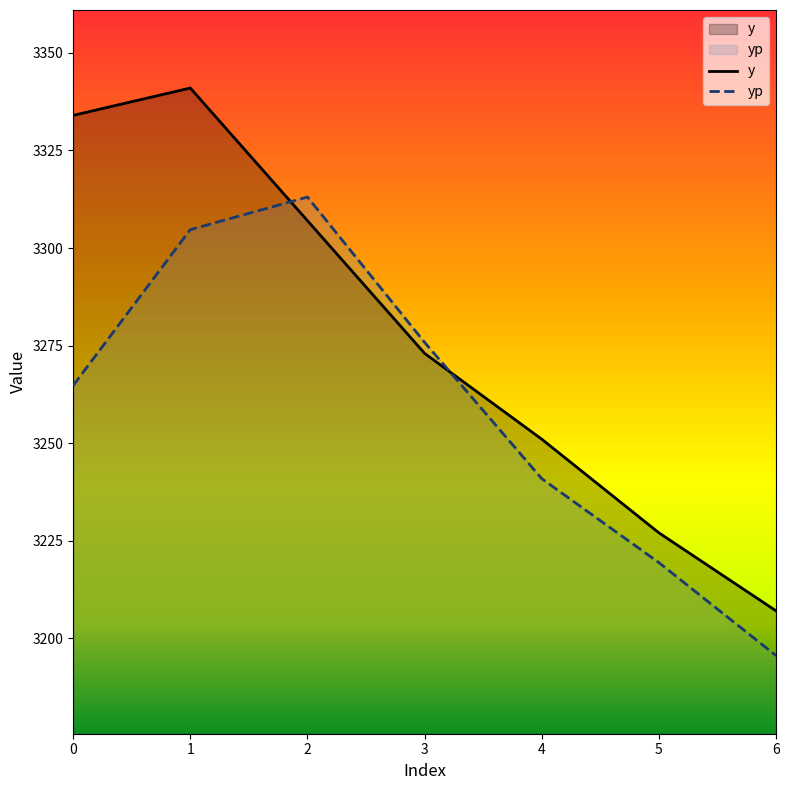

Reading left to right, what are all the values shown in this chart?

y: 0=3334.0	1=3341.0	2=3307.0	3=3273.0	4=3251.0	5=3227.0	6=3207.0
yp: 0=3264.8	1=3304.7	2=3313.1	3=3275.8	4=3240.9	5=3219.4	6=3195.5